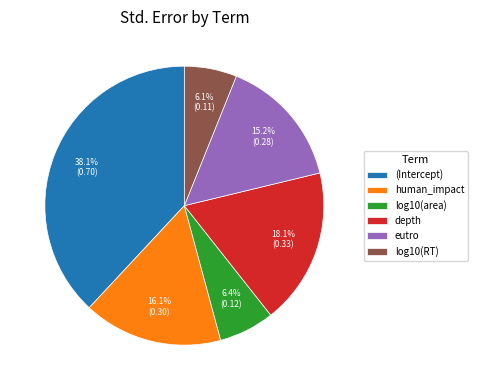

Does eutro represent more than half of the total?

No